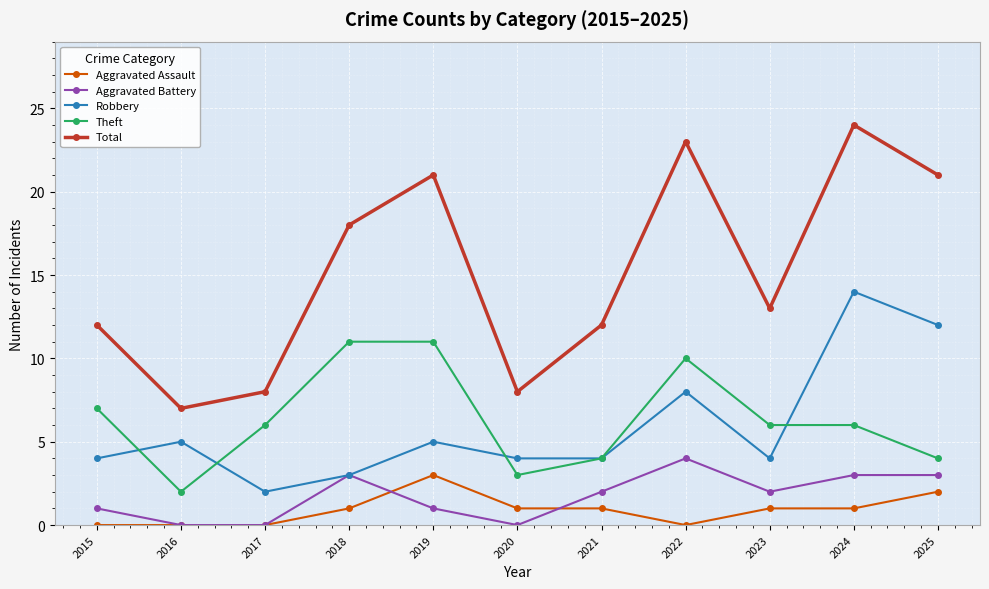

What is the value of the Theft point at the 5th from the left?

11